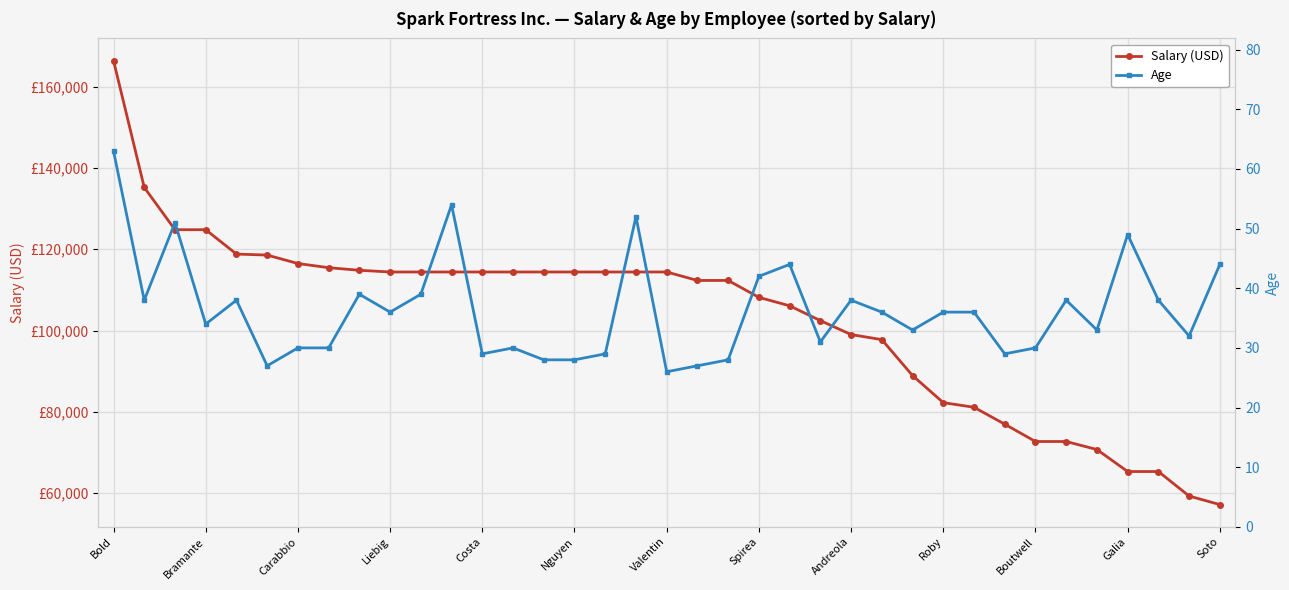

What is the smallest value displayed?

26.0